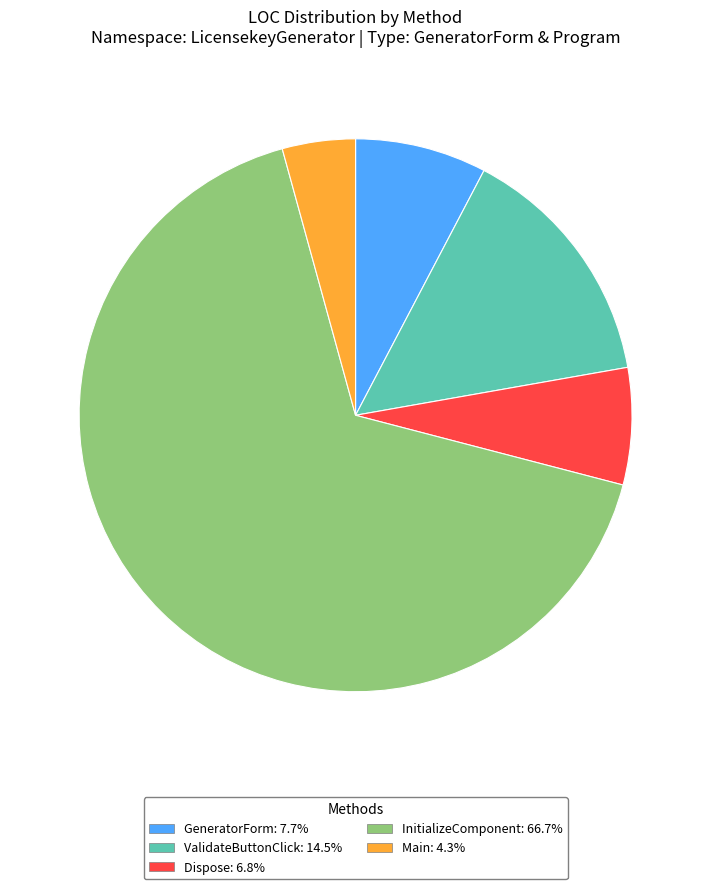

Approximately how many times larger is the value at Dispose compared to GeneratorForm?

0.9